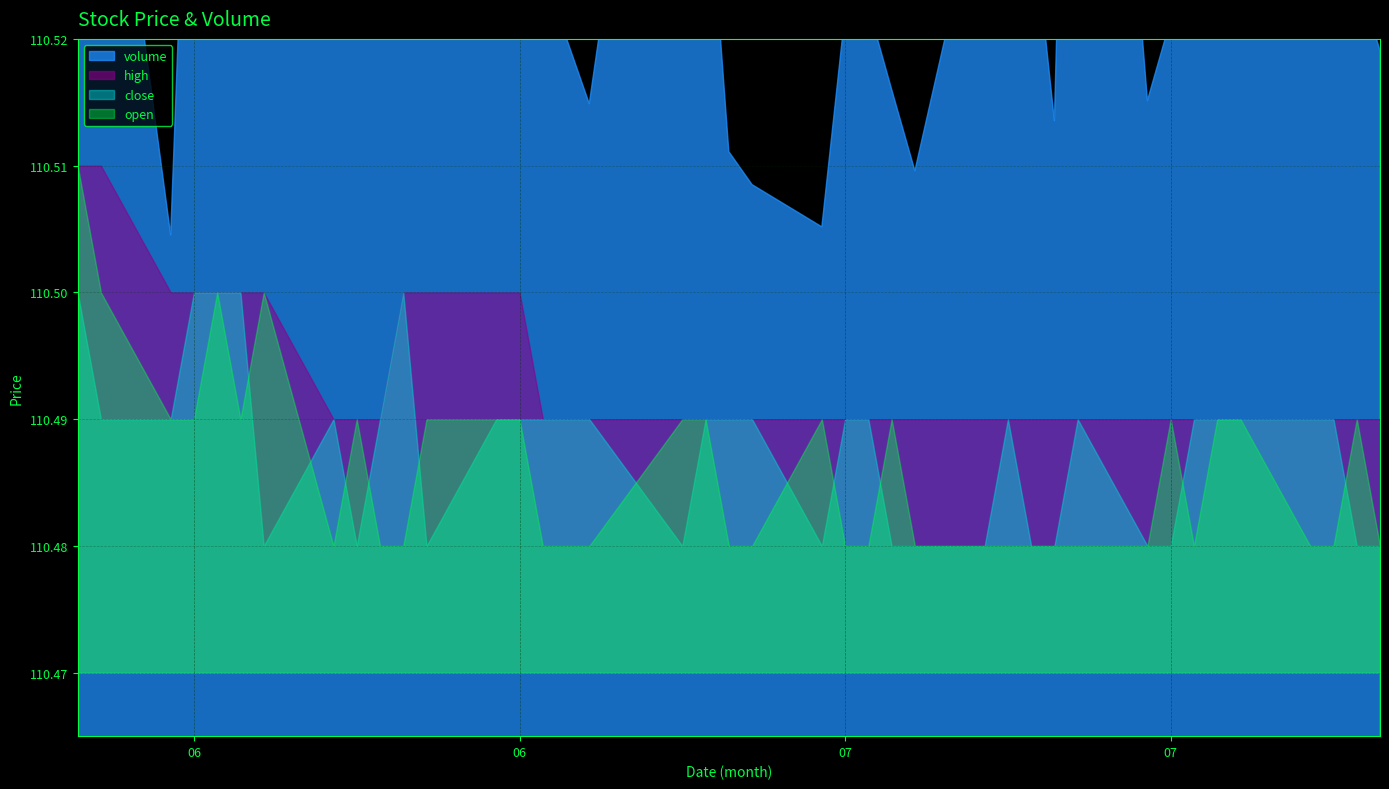

Which series has the largest range (max minus min)?

volume